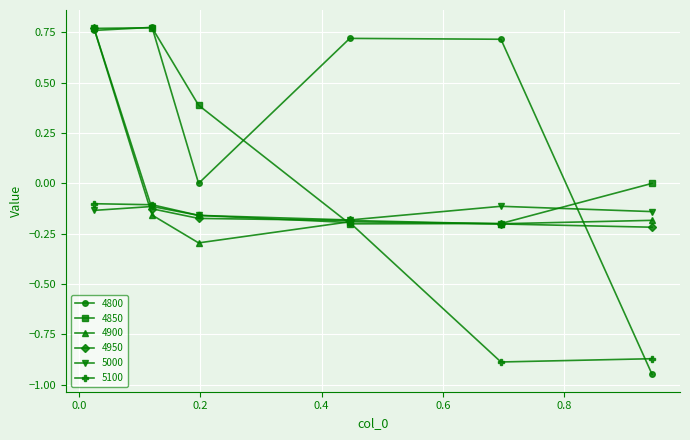

Does the chart have visible grid lines?

Yes